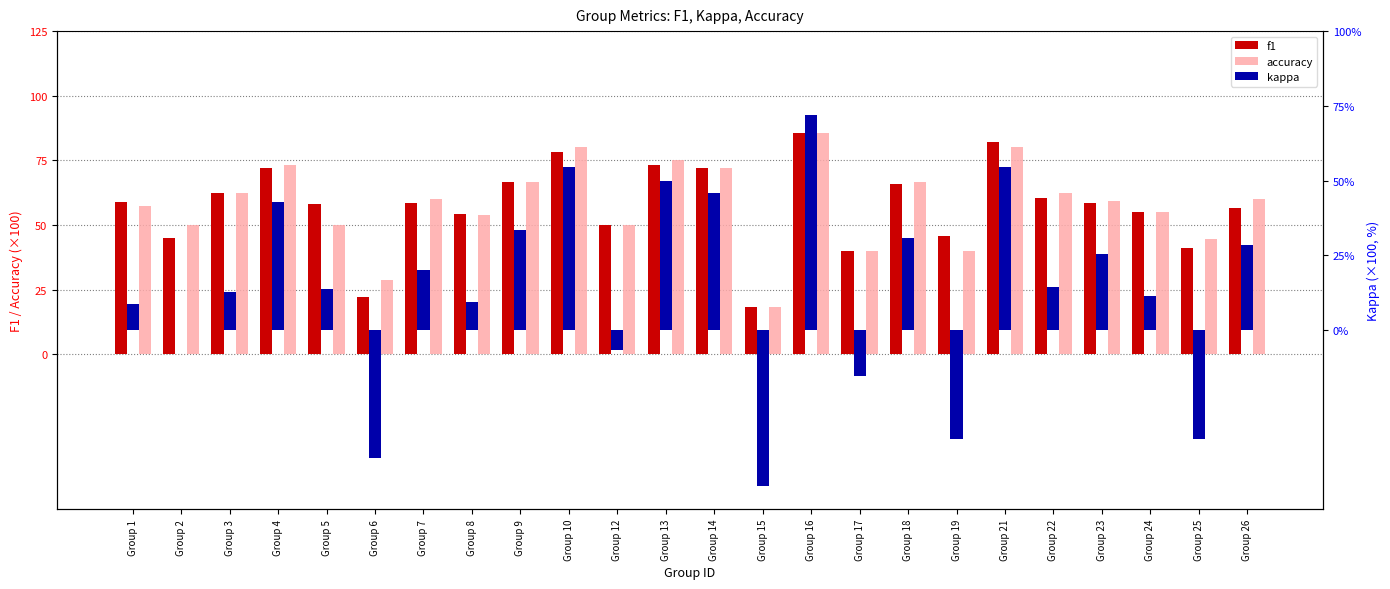

How many series are shown in this chart?

3